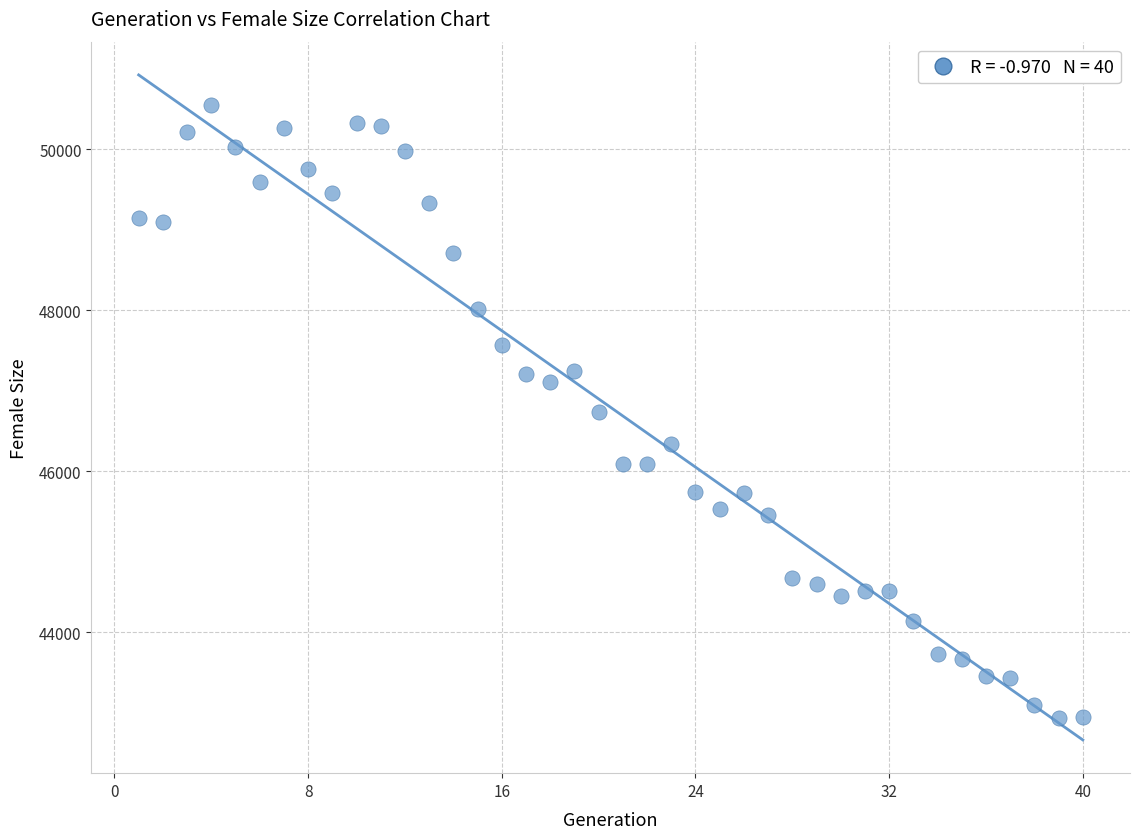

What is the range of X values (max minus min)?

39